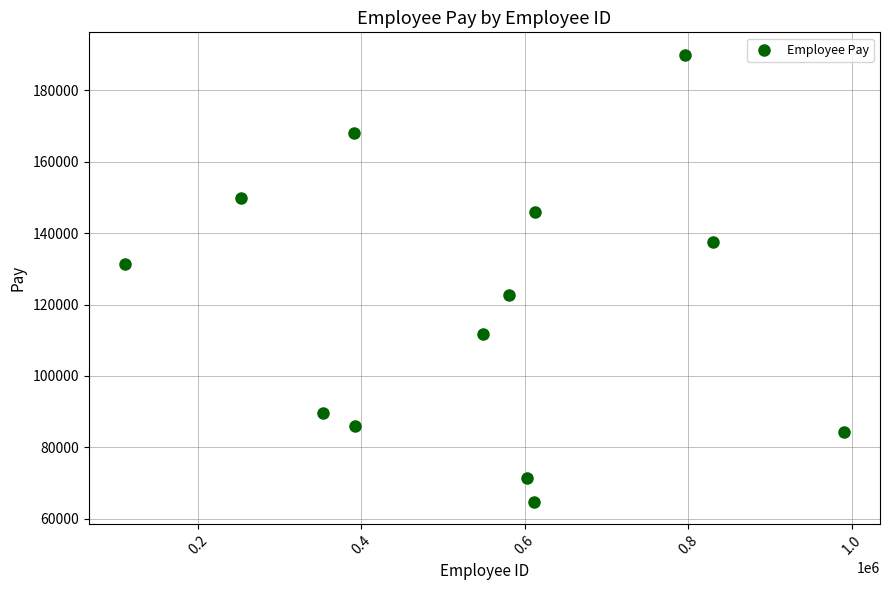

What is the range of X values (max minus min)?

880070